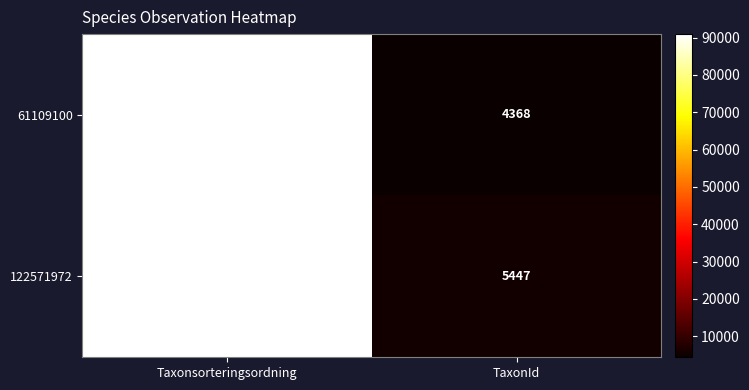

List the series in order of their overall mean, highest first.

122571972, 61109100